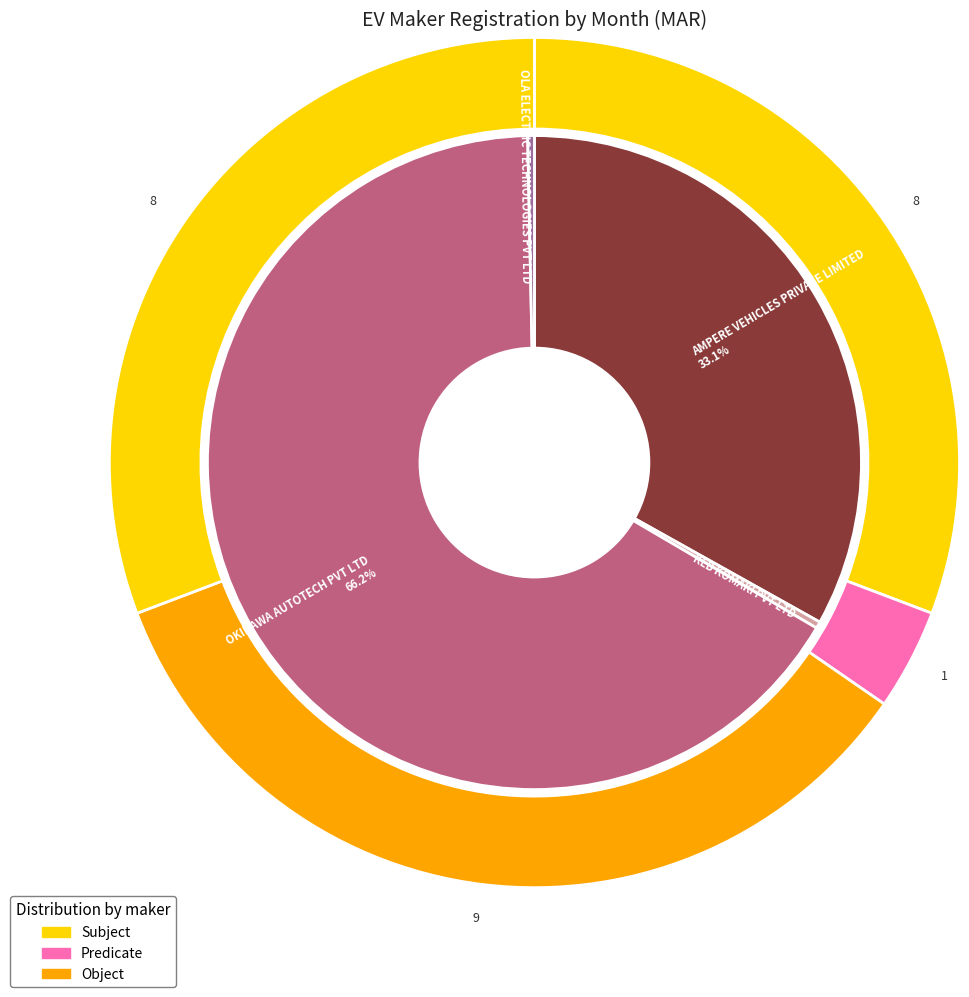

How many slices are in this pie chart?

4